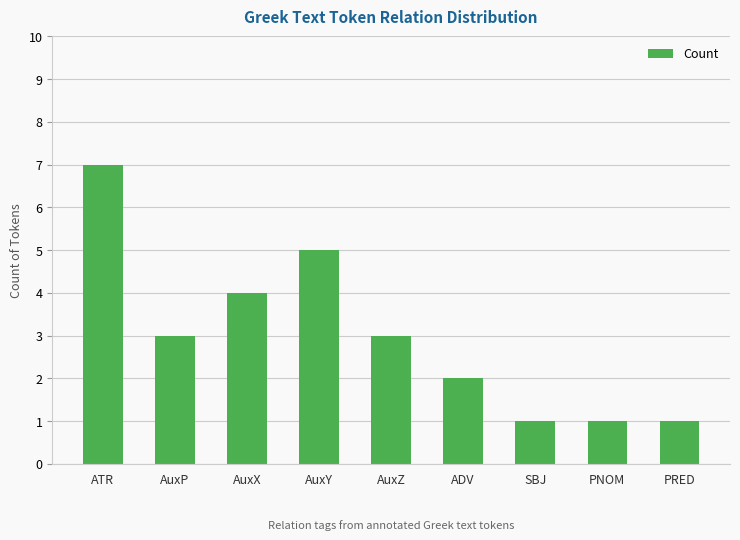

What is the average value?

3